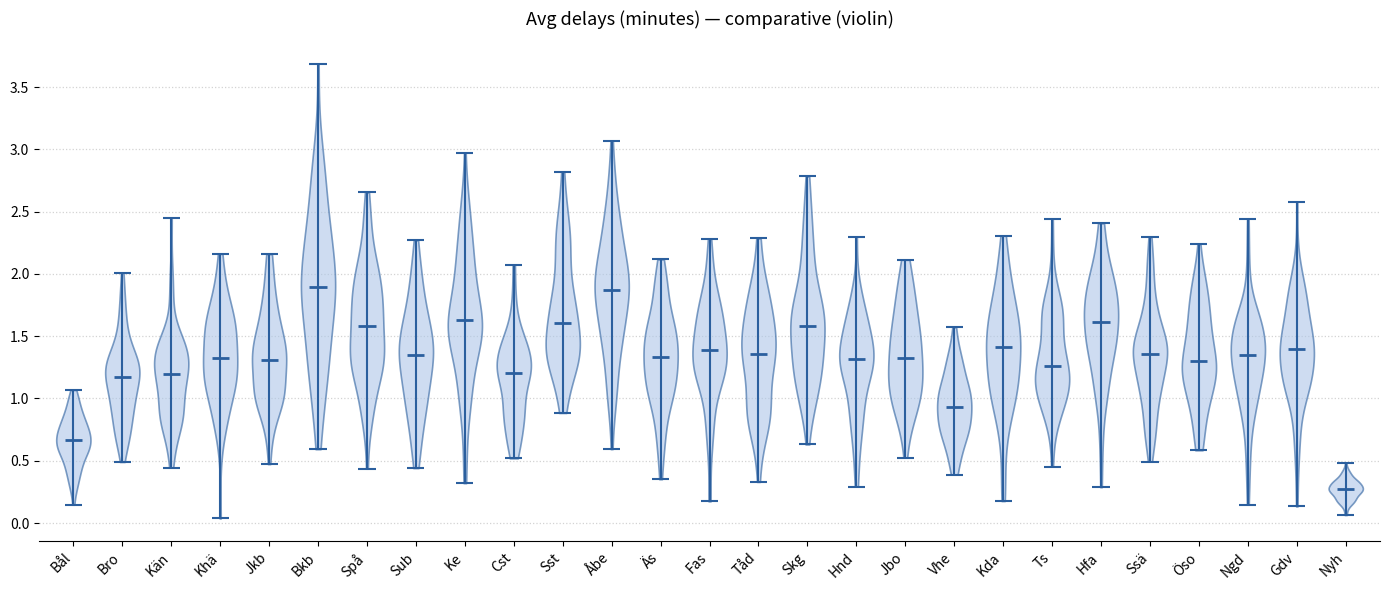

What is the highest point the violin for Gdv reaches on the y-axis? The values are not printed on the chart, so give them approximately, as read against the axis.

2.60